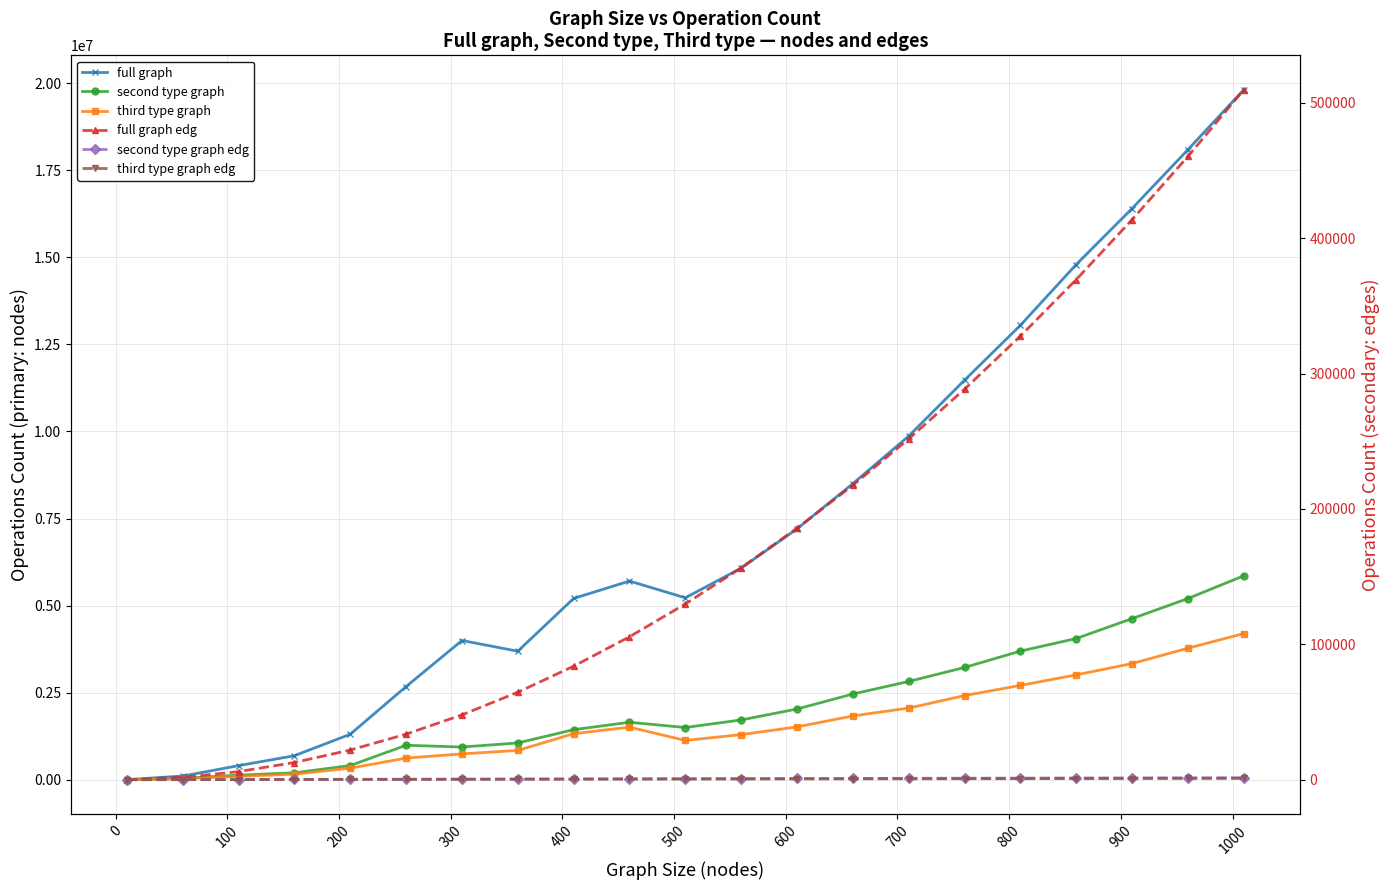

What is the approximate value of third type graph edg at 600, to the nearest 50?

350